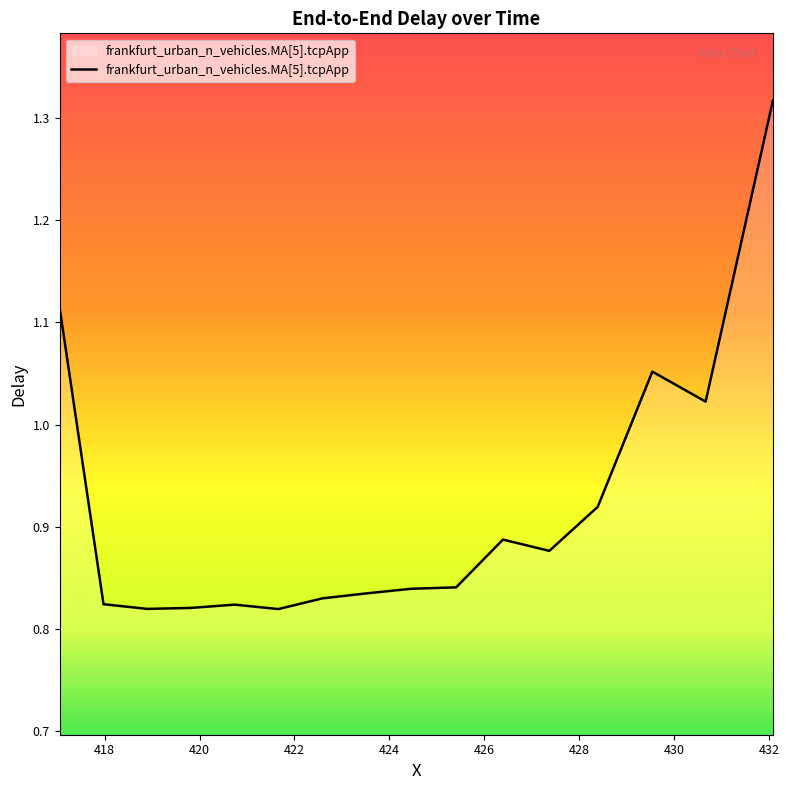

Does the chart have visible grid lines?

No